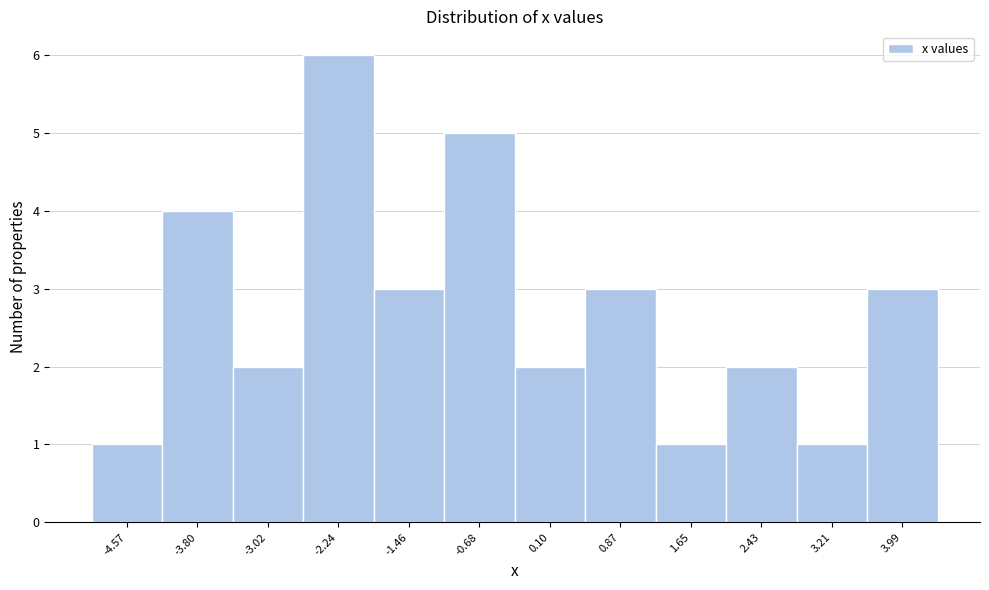

Reading left to right, transcribe all the data shown in this chart.

1	4	2	6	3	5	2	3	1	2	1	3